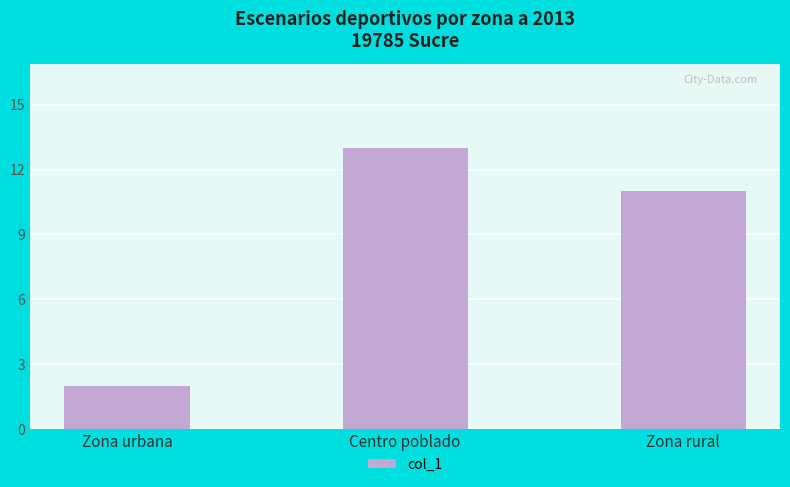

Count the number of categories in the chart.

3